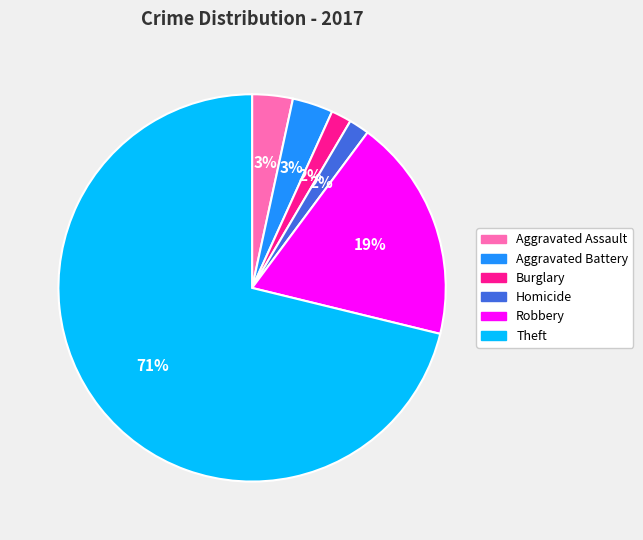

Combined, do Aggravated Assault and Robbery account for over 50%?

No